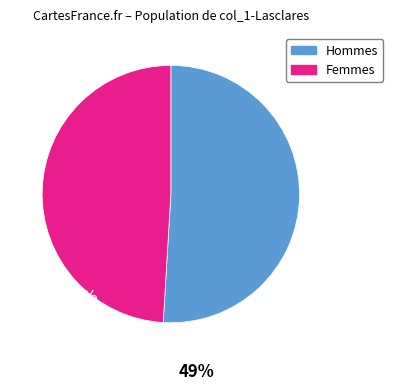

Is it true that Hommes is 51% of the pie?

True